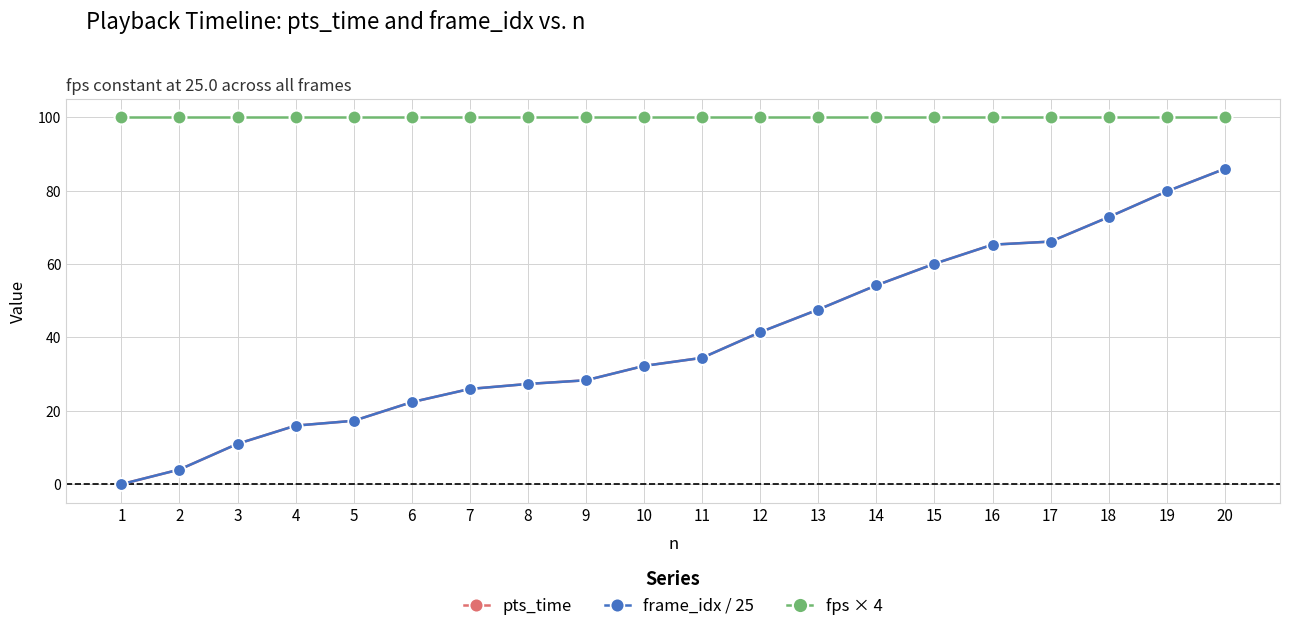

Does the chart have visible grid lines?

Yes